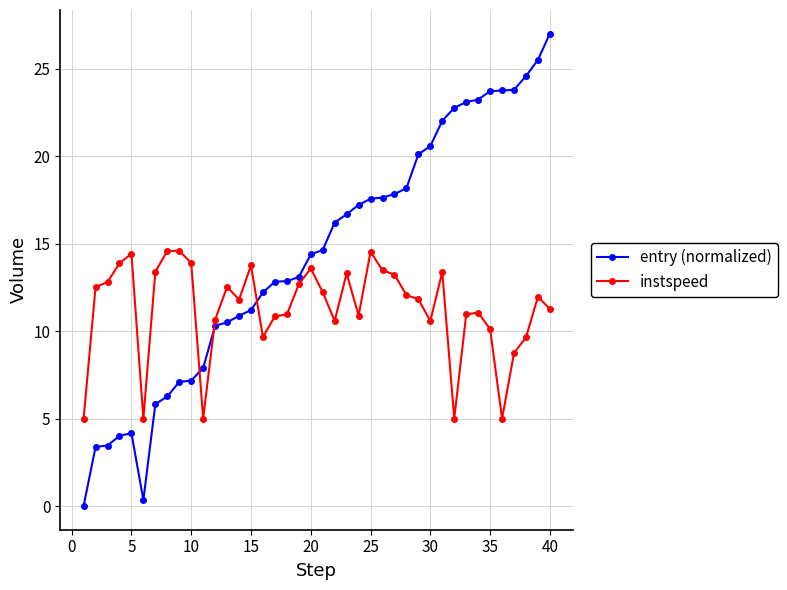

What is the value of the entry (normalized) point at the 19th from the left?

13.1